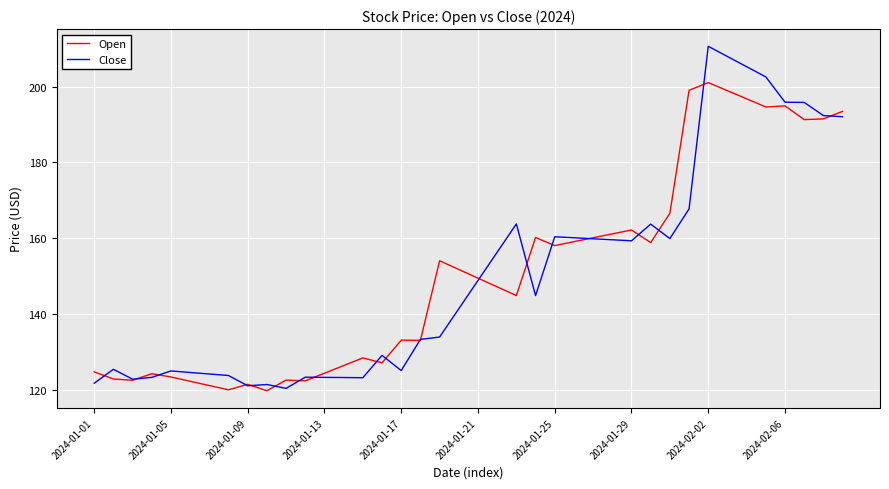

In Open, how many points are lower than both neighbors (excluding endpoints)?

11